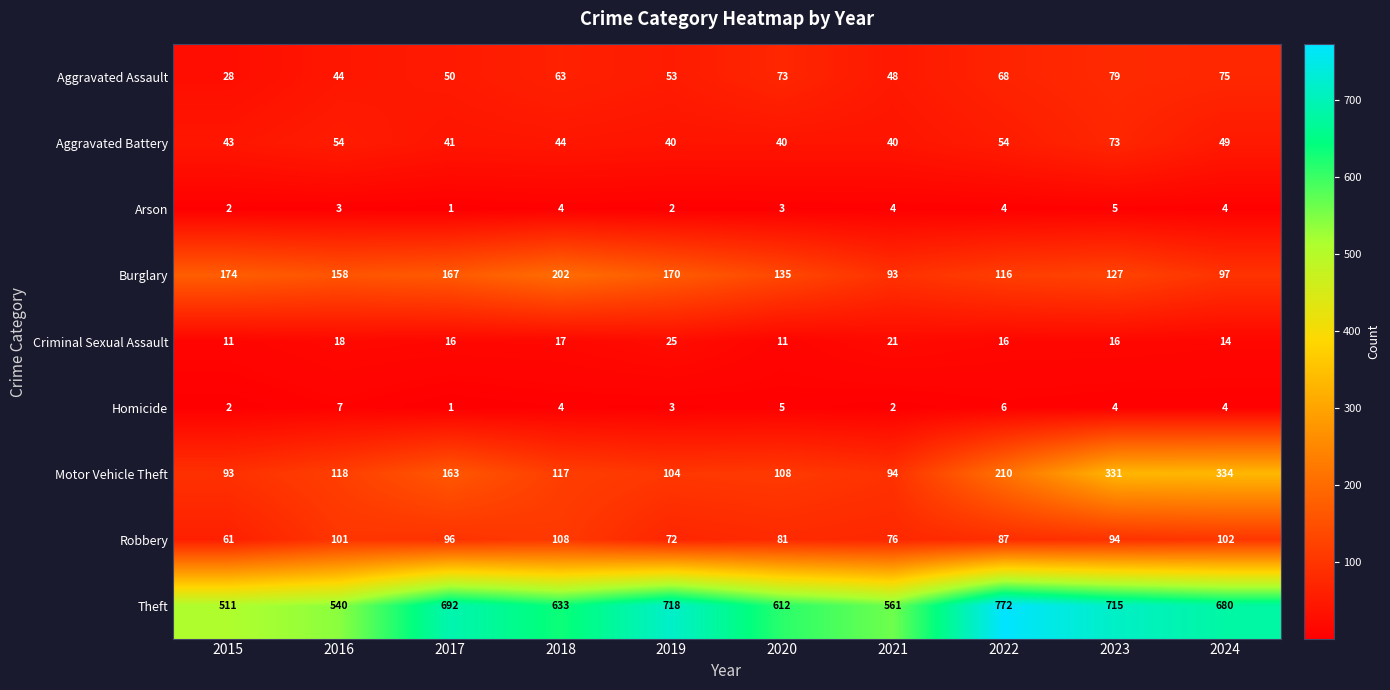

At 2023, list the series in order from largest to smallest.

Theft, Motor Vehicle Theft, Burglary, Robbery, Aggravated Assault, Aggravated Battery, Criminal Sexual Assault, Arson, Homicide